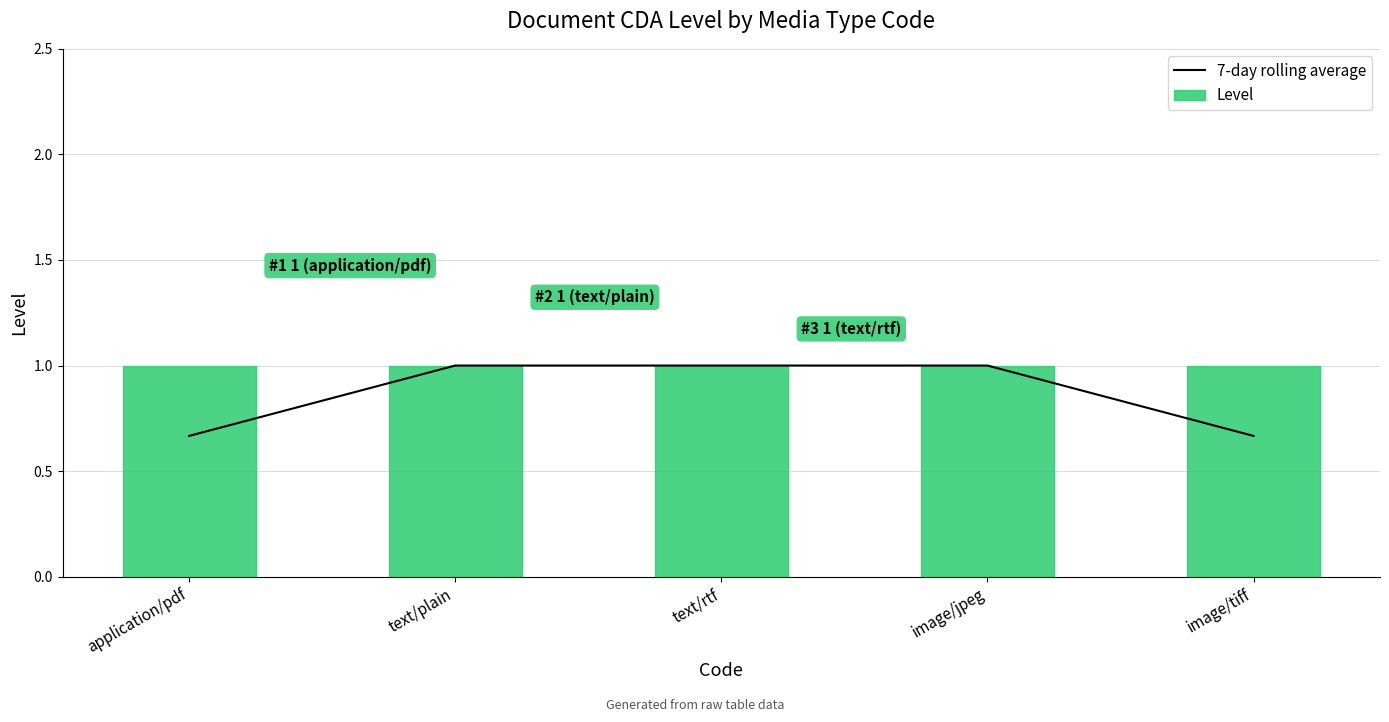

Rank the series by their maximum value, from lowest to highest.

7-day rolling average, Level